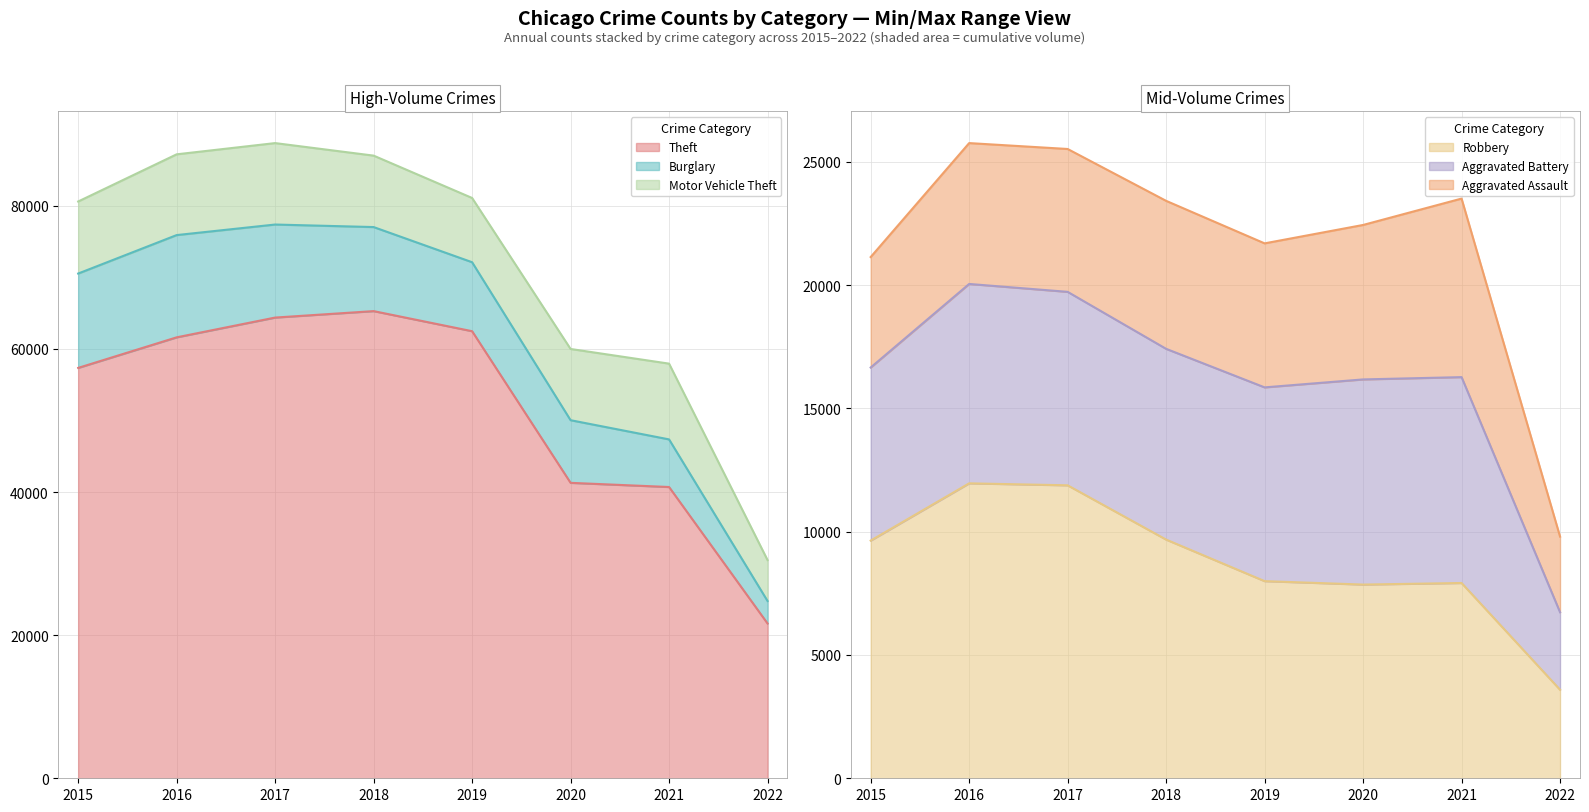

Count the number of data series in this chart.

6